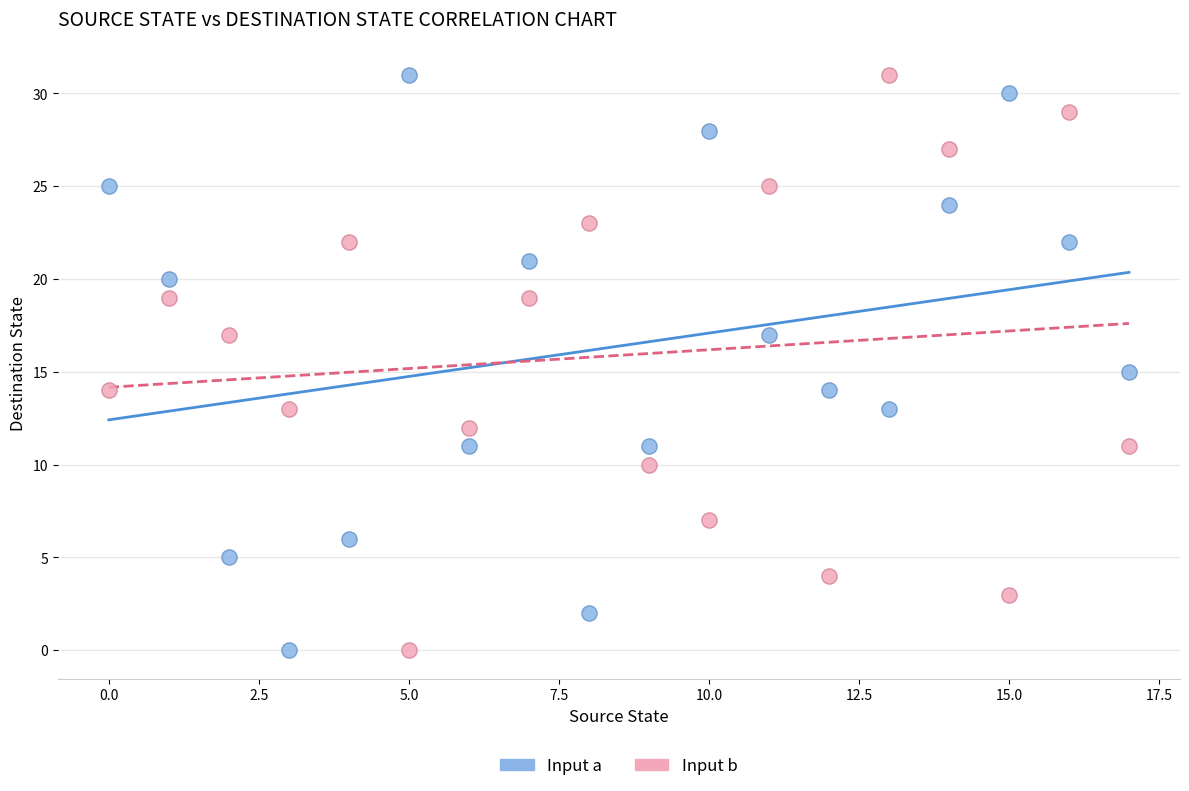

What are all the series names shown in the legend?

Input a, Input b